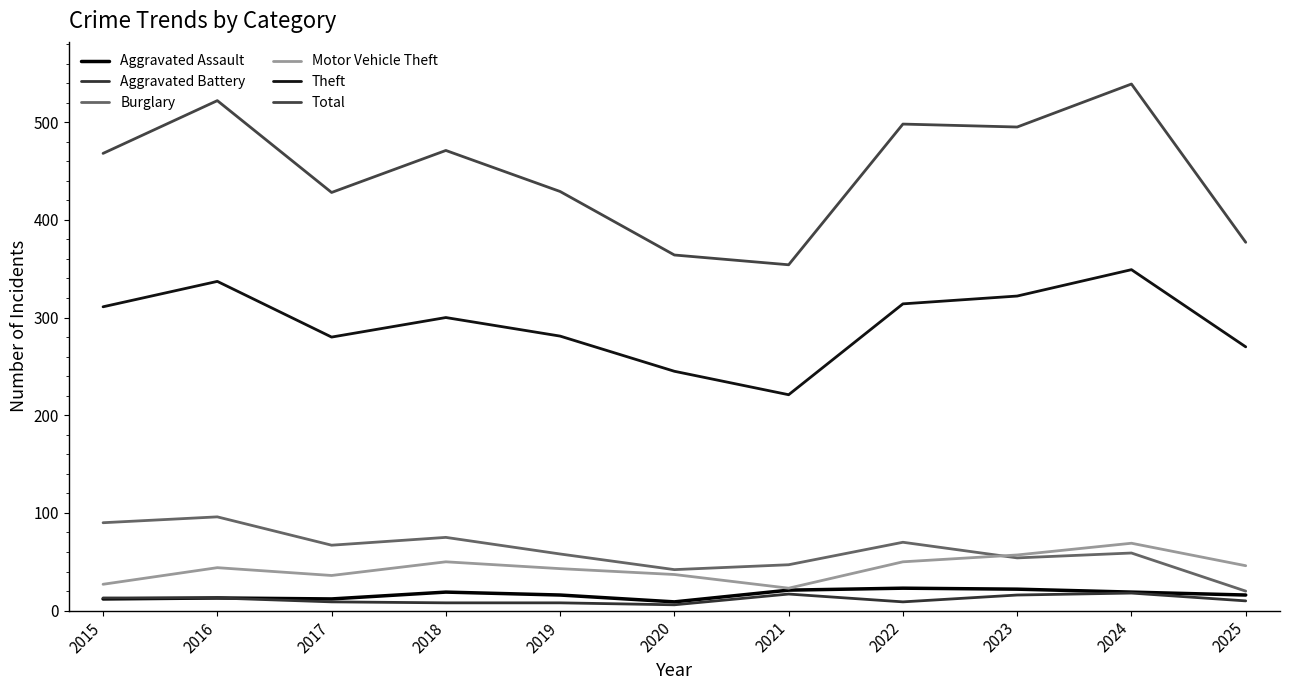

Which series has the largest total across all categories?

Total